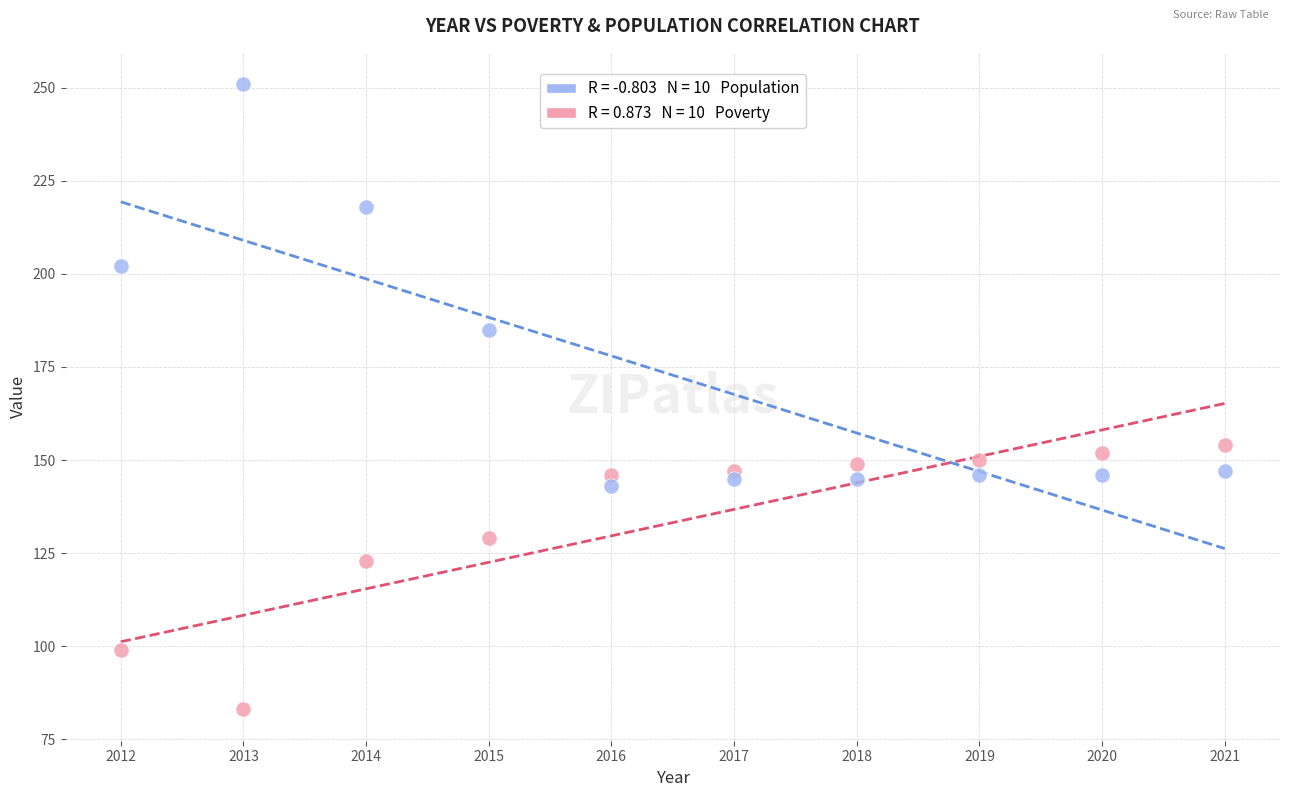

Across all series, what Y value is closest to 167?

154